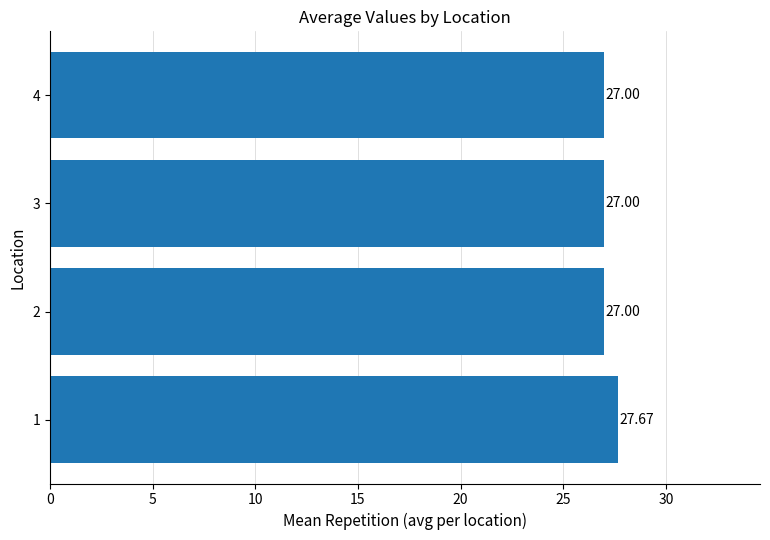

What is the change in value from 1 to 3?

-0.7